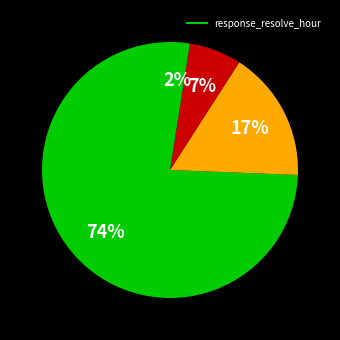

How many slices are in this pie chart?

4